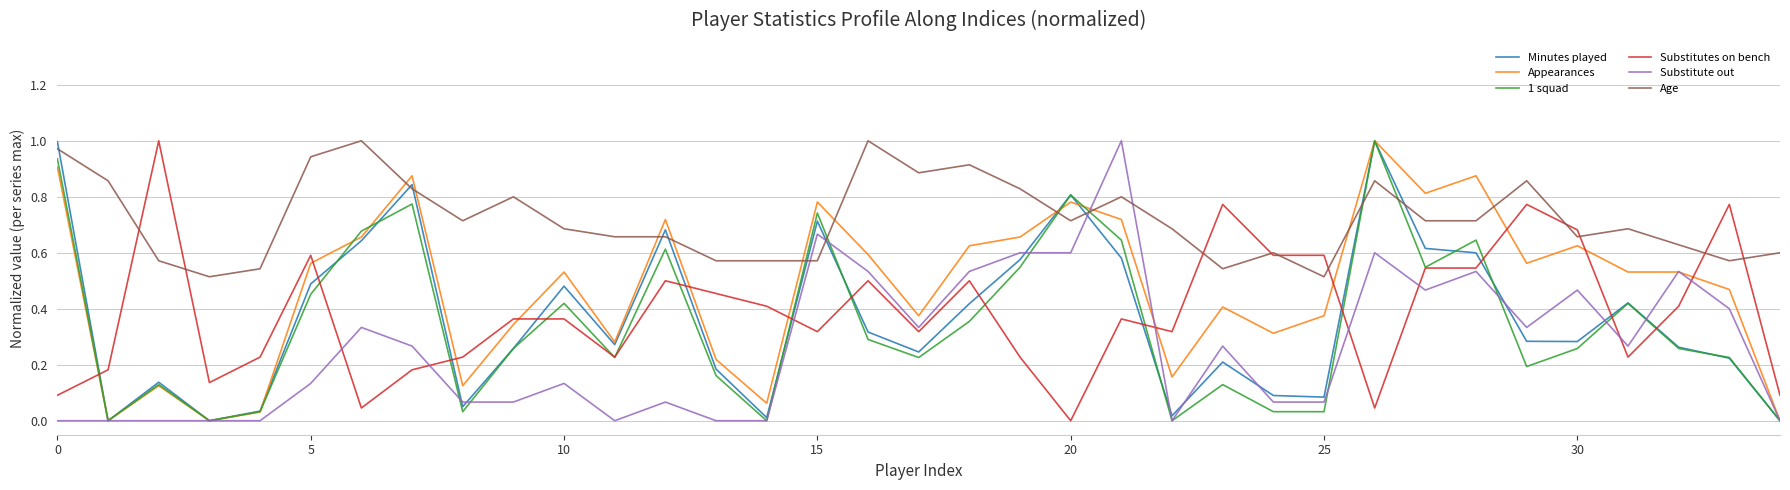

At how many categories does at least one series exceed 0?

35